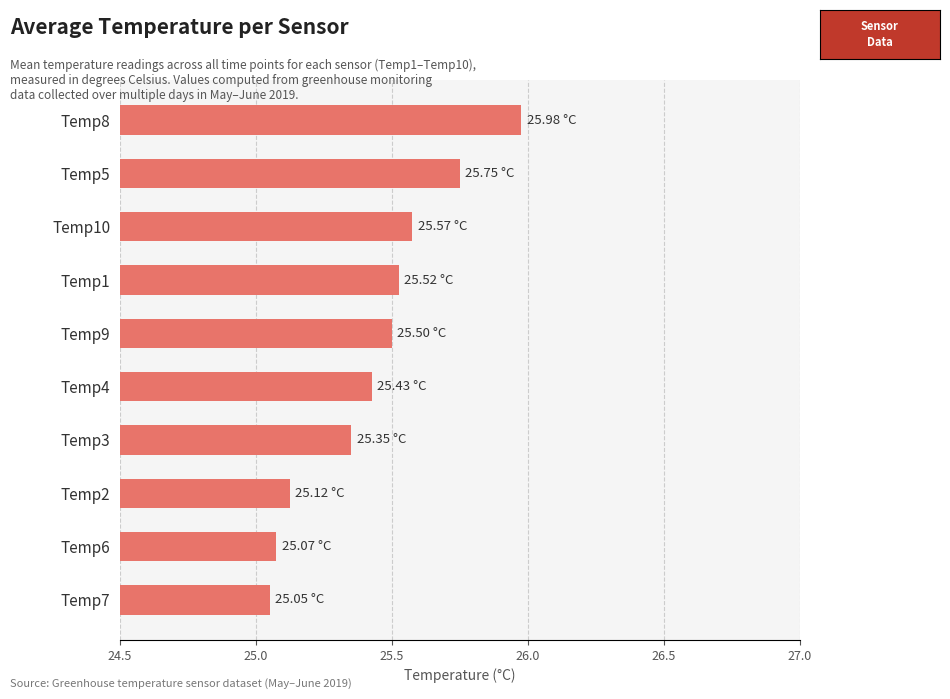

What is the ratio of the value at Temp4 to the value at Temp10?

1.0